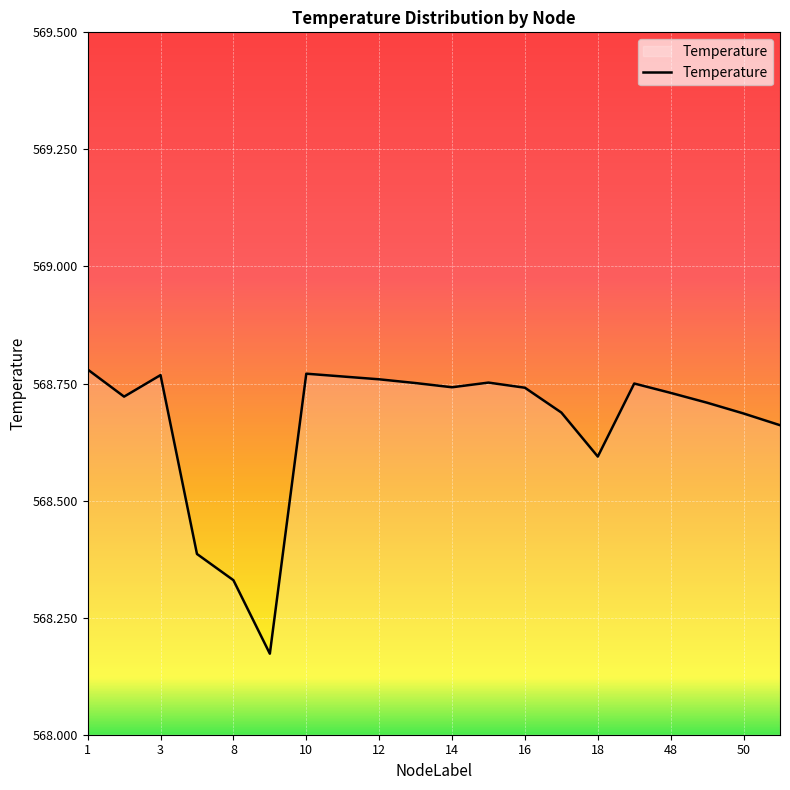

Reading left to right, what are all the values shown in this chart?

1=568.8	2=568.7	3=568.8	4=568.4	8=568.3	9=568.2	10=568.8	11=568.8	12=568.8	13=568.8	14=568.7	15=568.8	16=568.7	17=568.7	18=568.6	47=568.8	48=568.7	49=568.7	50=568.7	51=568.7